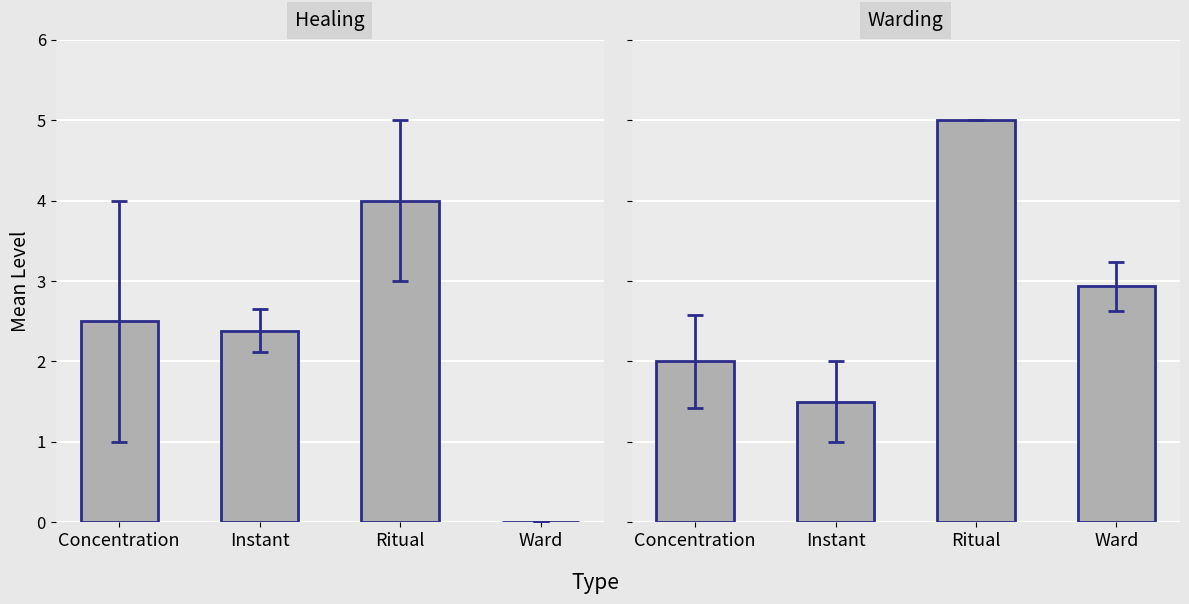

How many data points in Healing are less than 2?

1